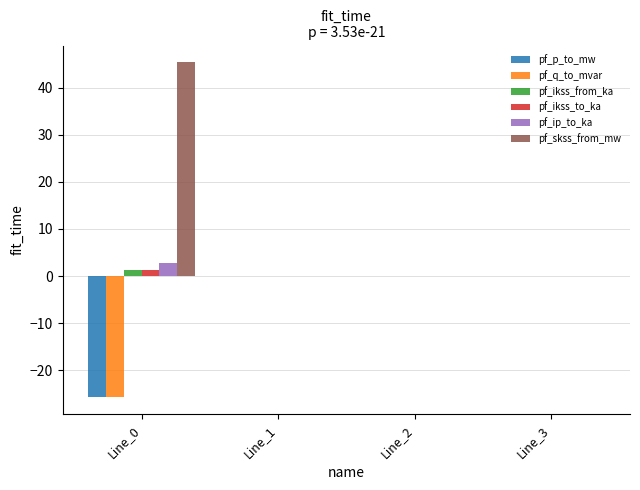

Which series has the largest total across all categories?

pf_skss_from_mw